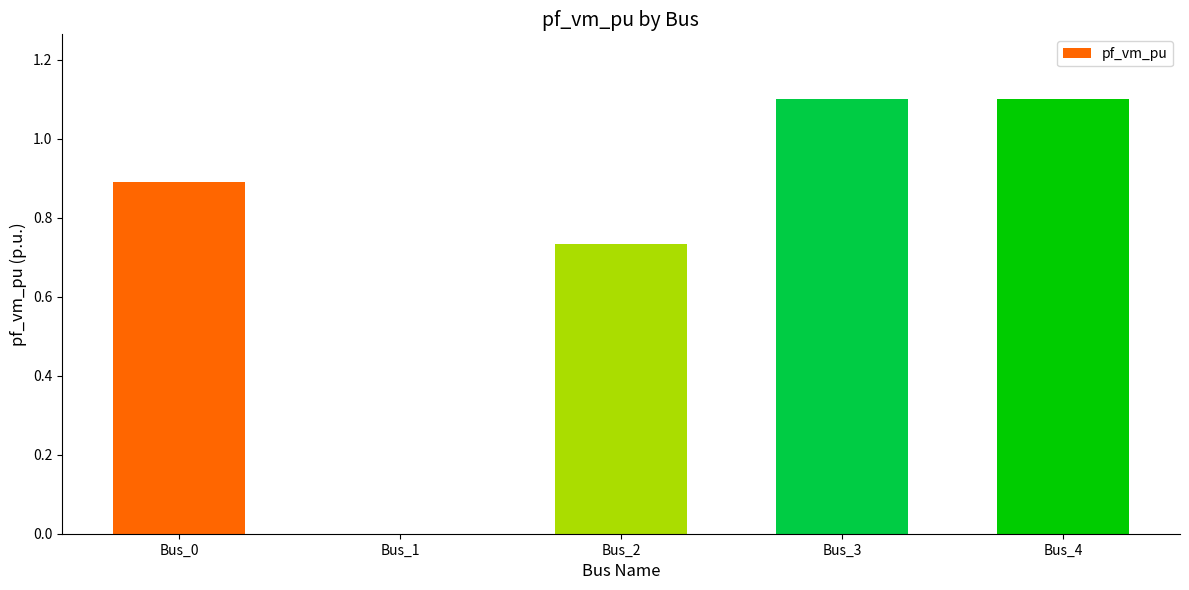

The chart shows a value of 0.3 at Bus_3. True or false?

False